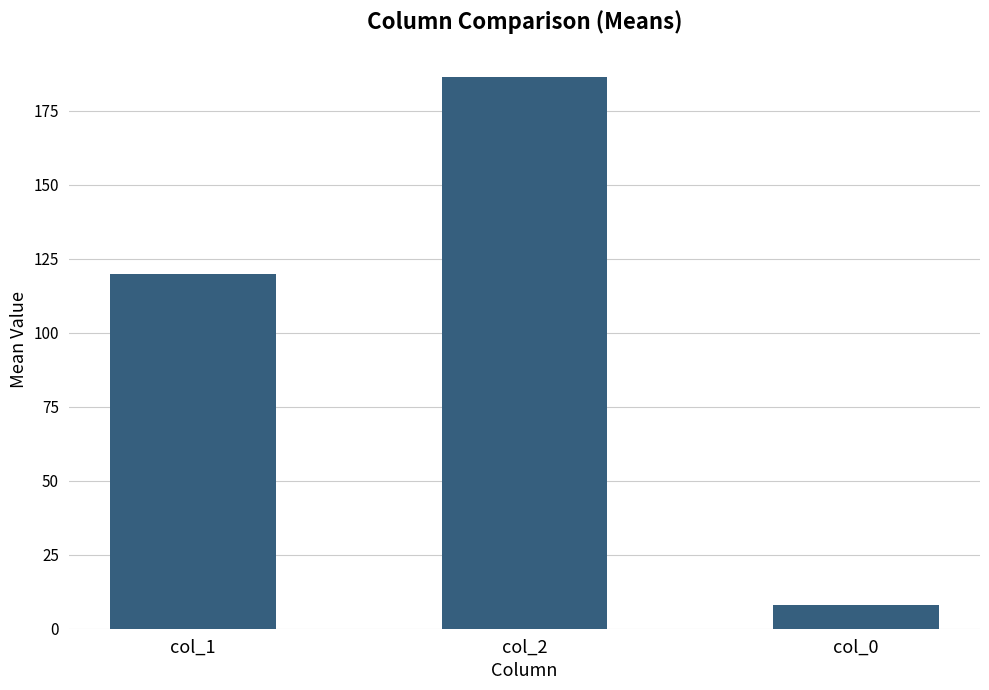

The value at col_1 is 158.5. True or false?

False